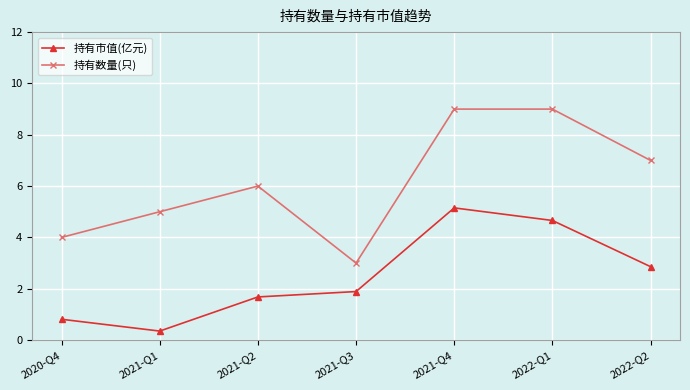

True or false: 持有数量(只) has a value of 6.0 at 2021-Q2.

True